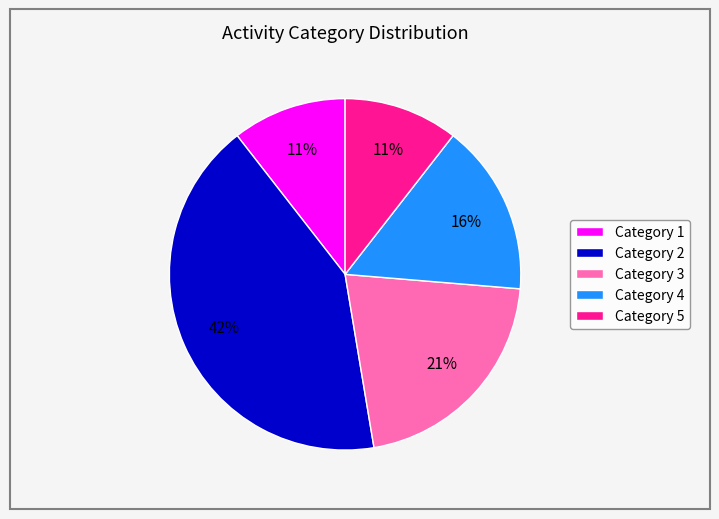

Is there a majority slice in this chart?

No